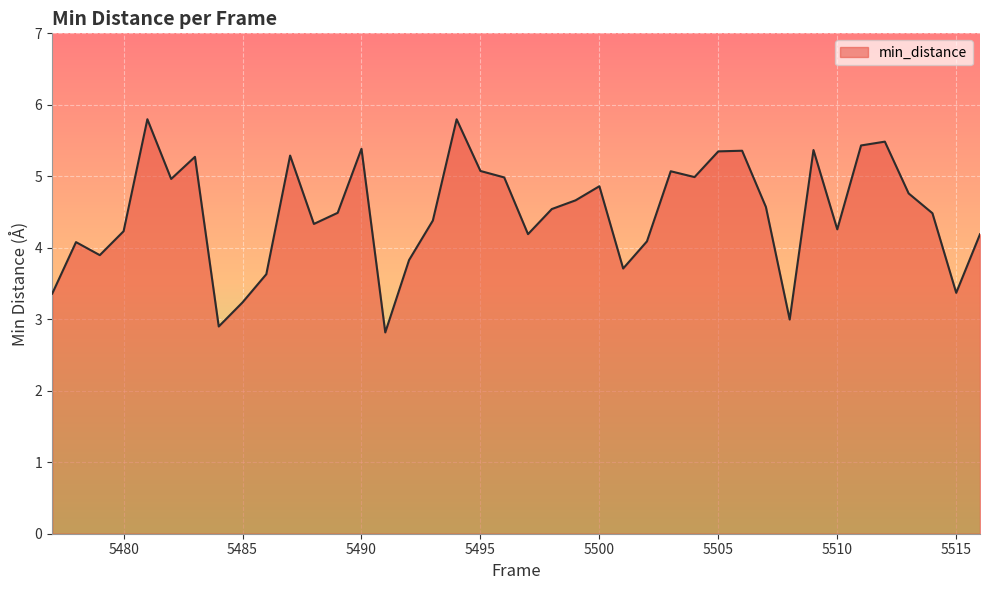

What is the difference between the maximum and minimum values?

3.0